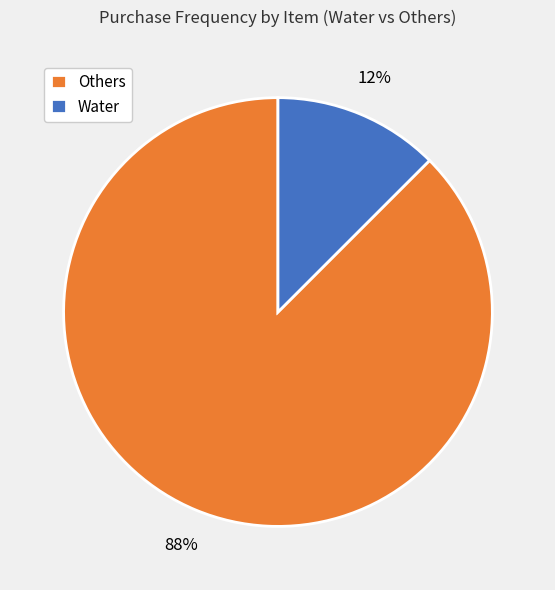

The Water slice represents 7% of the pie. True or false?

False